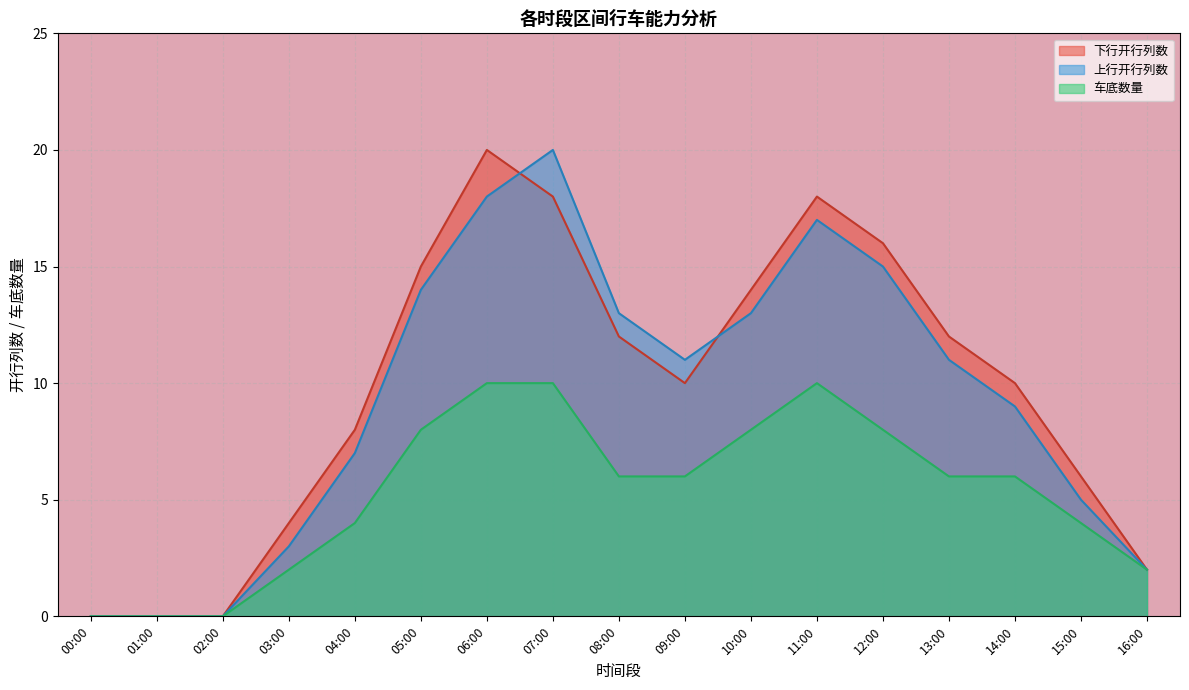

True or false: 上行开行列数 has a value of 14 at 05:00.

True